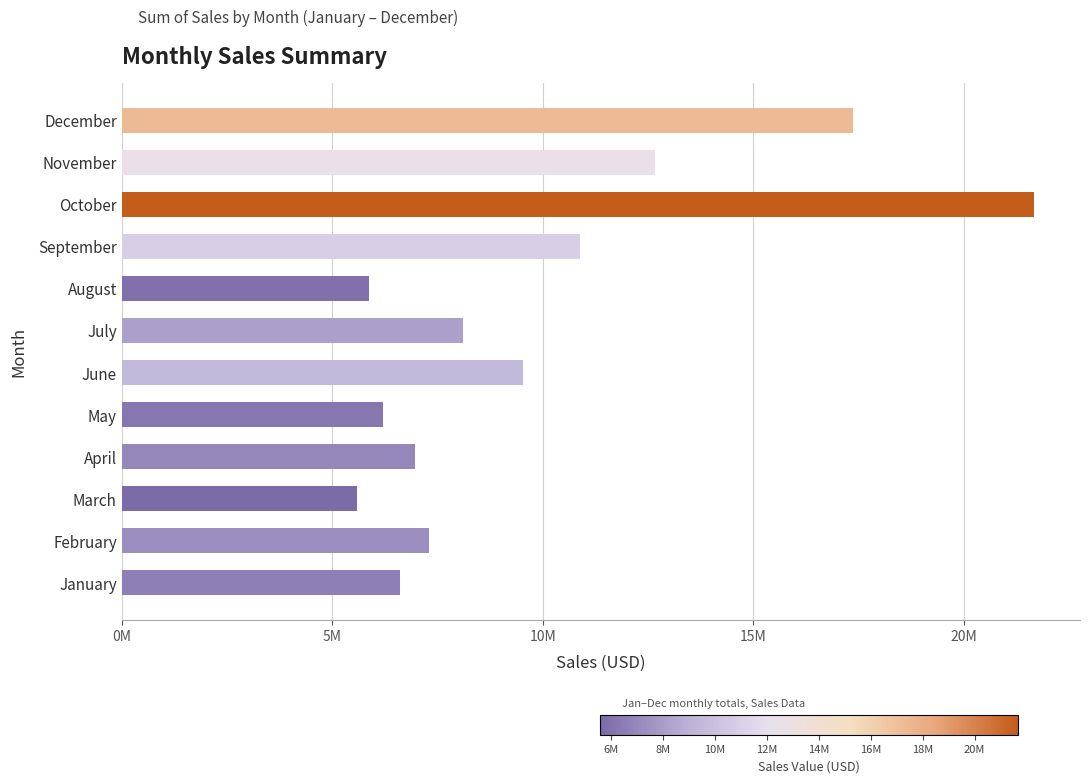

How many data points does each series have?

12